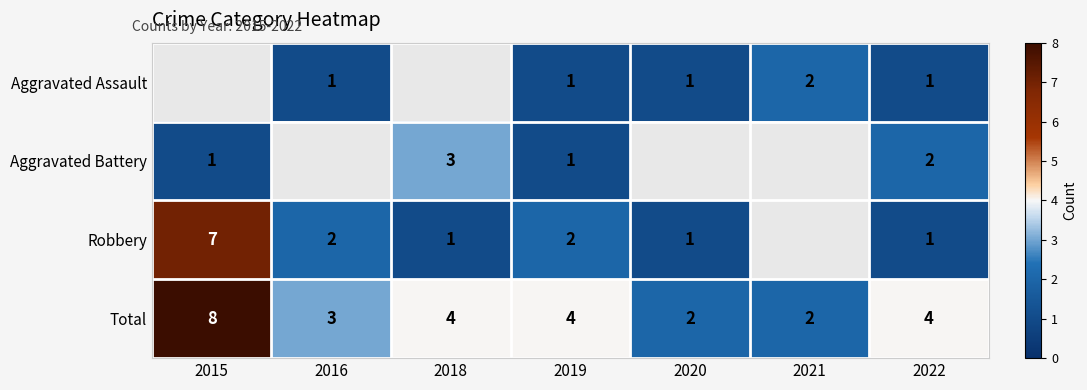

The value of Total at 2015 is 8.0. True or false?

True